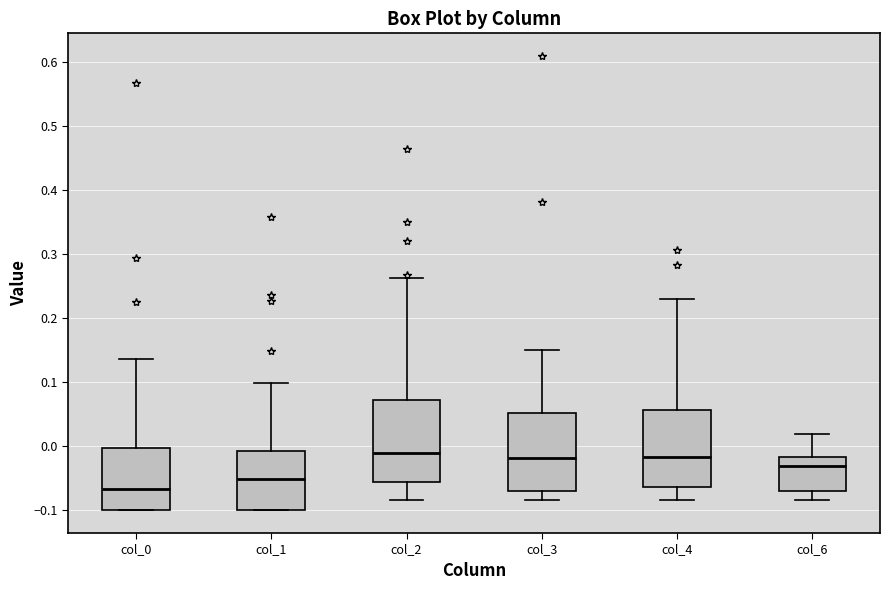

Reading left to right, transcribe this box plot: for each box, give where its median line is, the range the box spans, and where its two whiskers end, as read against the y-axis. The values are not printed on the chart, so give them approximately, as read against the axis.

col_0: median -0.07, box -0.10 to 0.00, whiskers -0.10 to 0.14
col_1: median -0.05, box -0.10 to -0.01, whiskers -0.10 to 0.10
col_2: median -0.01, box -0.06 to 0.07, whiskers -0.08 to 0.26
col_3: median -0.02, box -0.07 to 0.05, whiskers -0.08 to 0.15
col_4: median -0.02, box -0.06 to 0.06, whiskers -0.08 to 0.23
col_6: median -0.03, box -0.07 to -0.02, whiskers -0.08 to 0.02